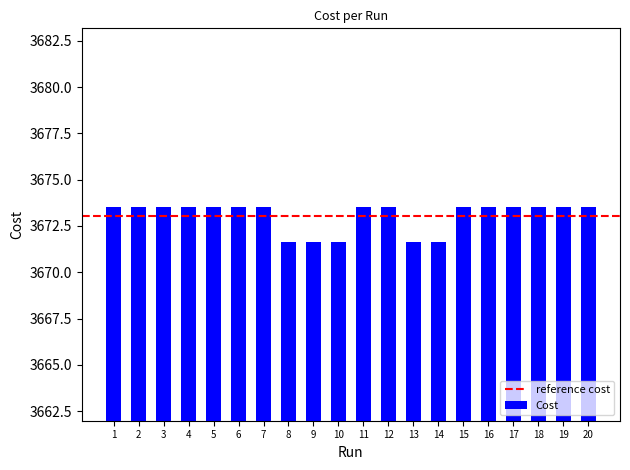

How many values are between 3673 and 3674?

15